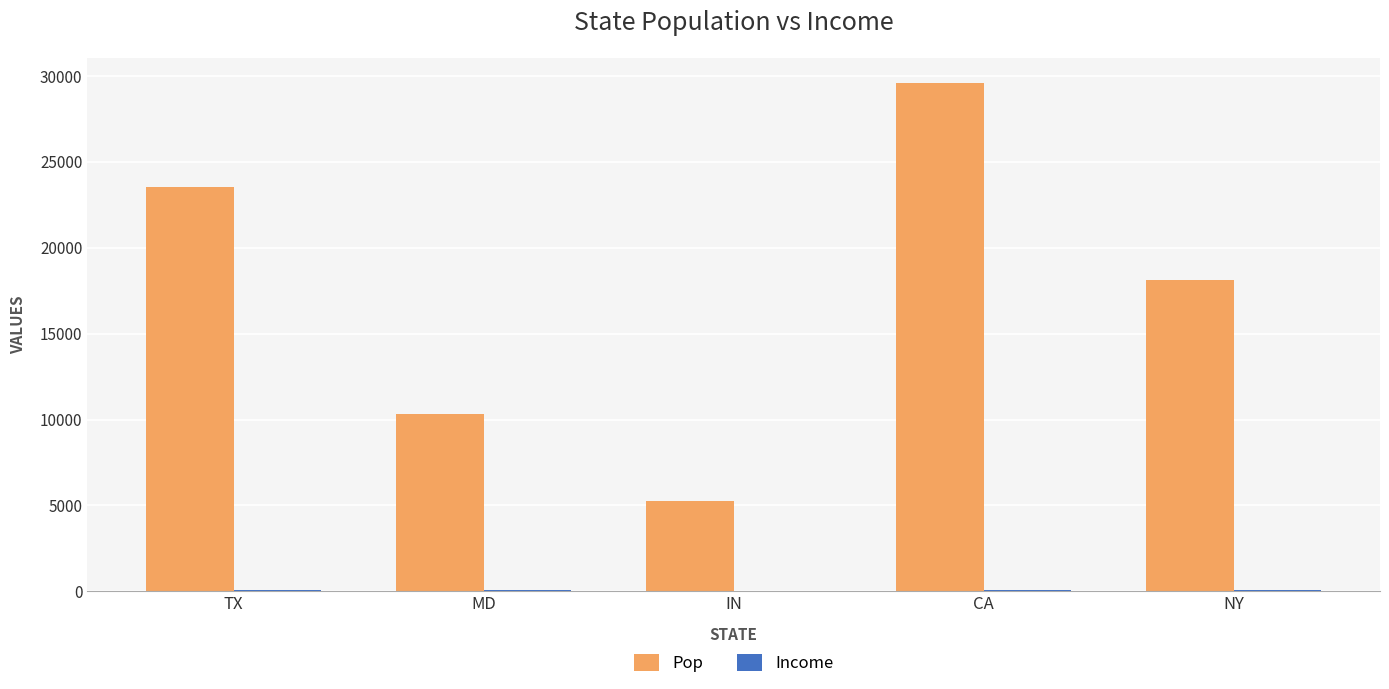

Which series has the largest total across all categories?

Pop